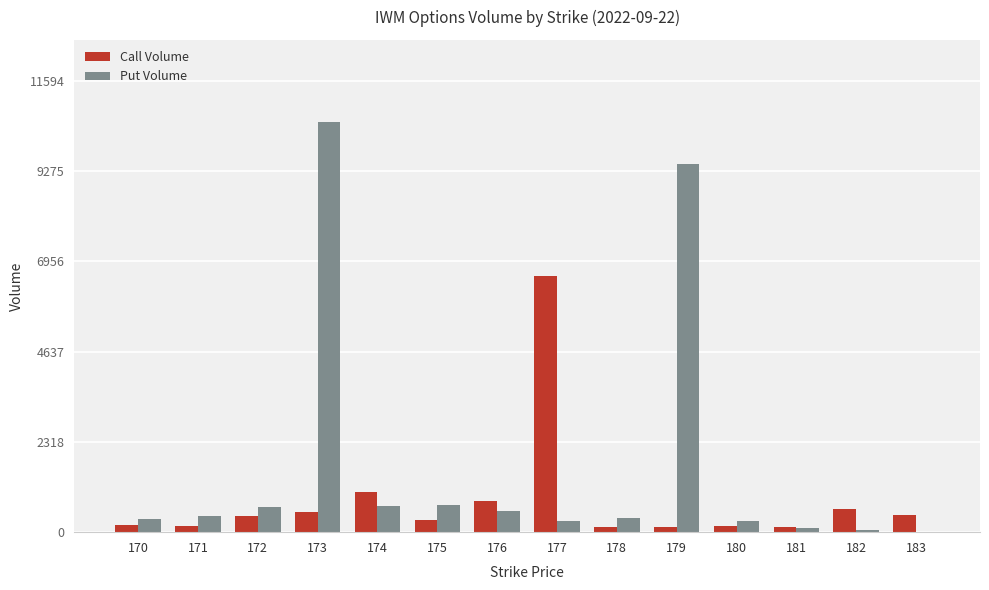

Between 173 and 174, which series saw the biggest shift?

Put Volume